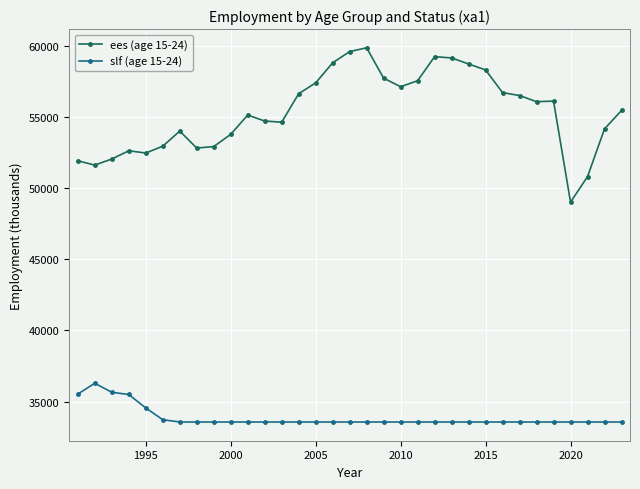

True or false: slf (age 15-24) and ees (age 15-24) cross at least once.

False